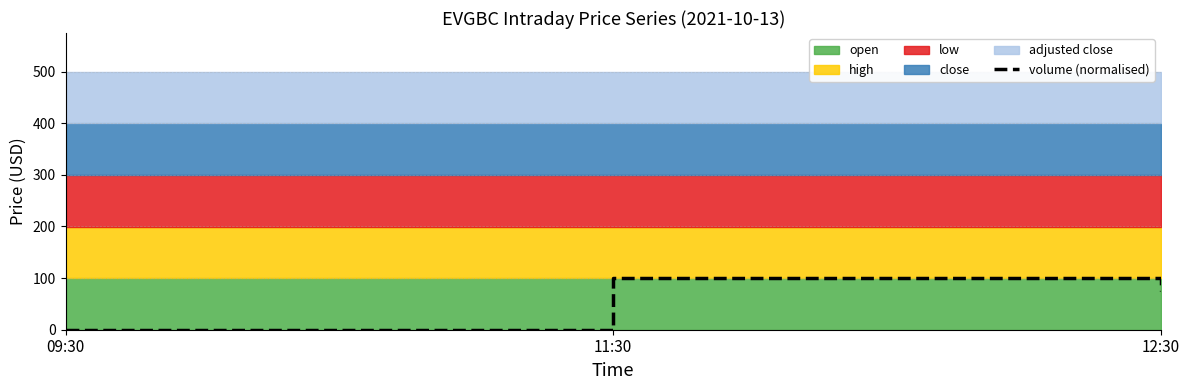

Reading left to right, what are all the values shown in this chart?

0.0	100.0	75.0